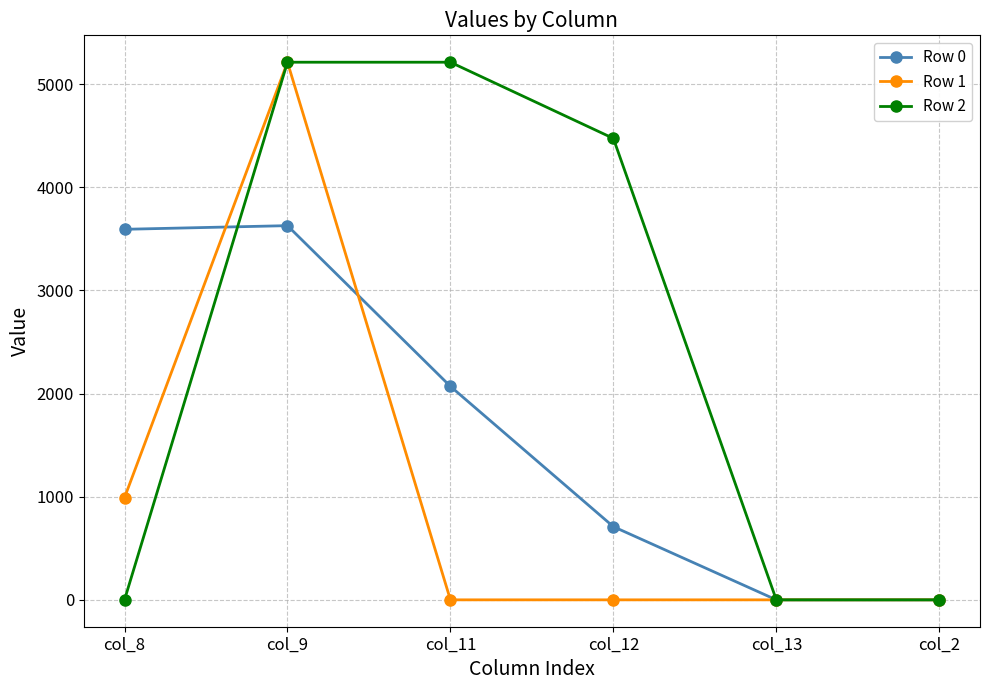

At which category is the sum across all series the highest?

col_9